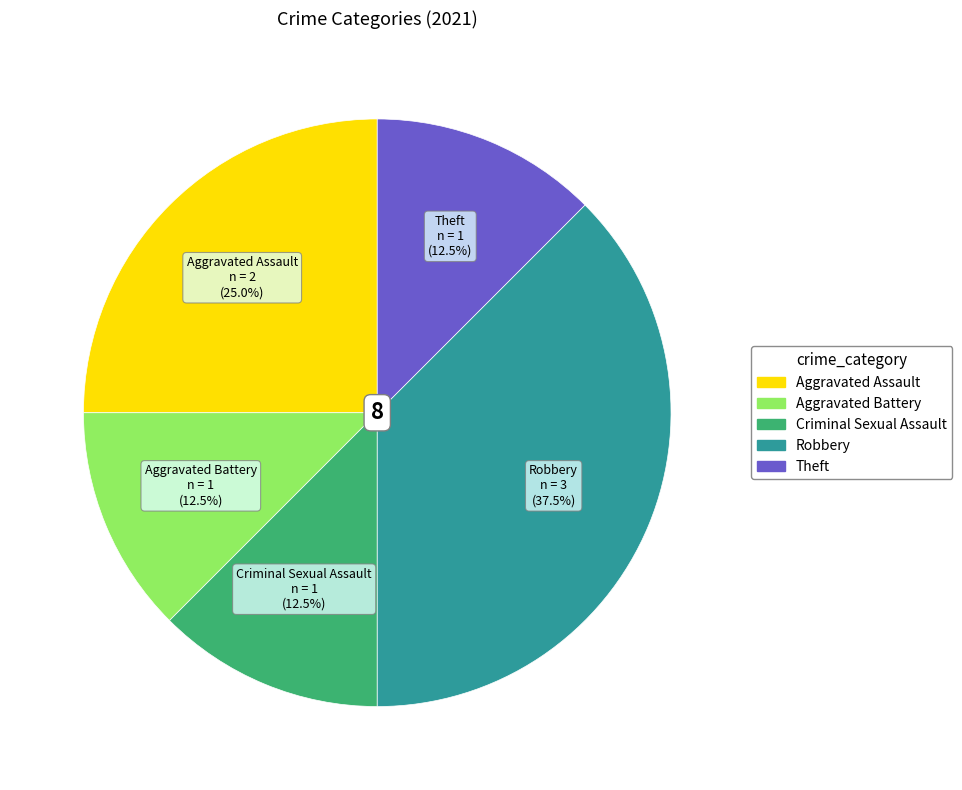

To the nearest percent, what is the difference between the largest and smallest slice percentages?

25%